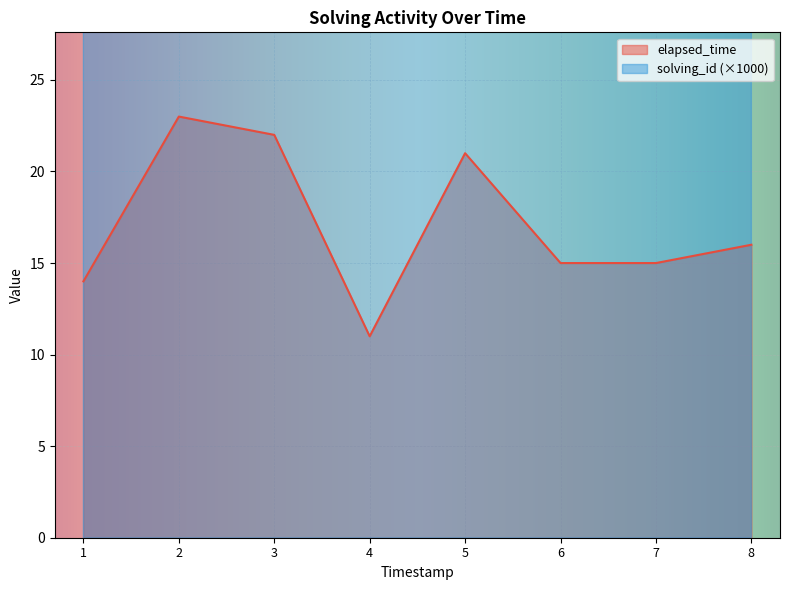

What are all the series names shown in the legend?

solving_id, elapsed_time